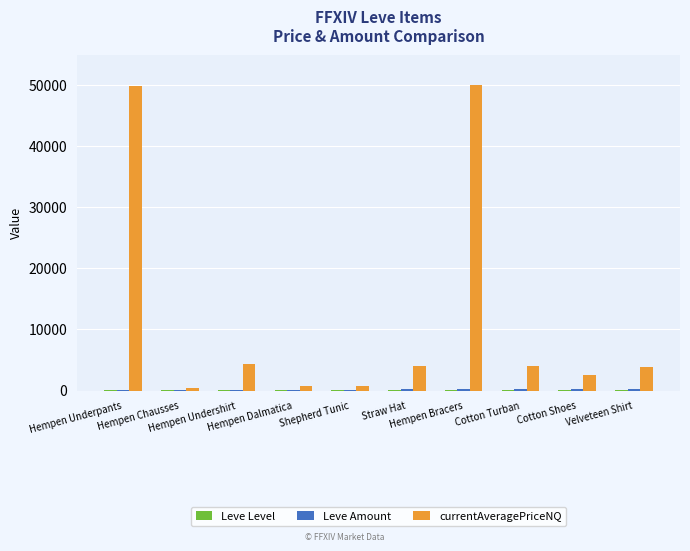

Which series has the largest total across all categories?

currentAveragePriceNQ